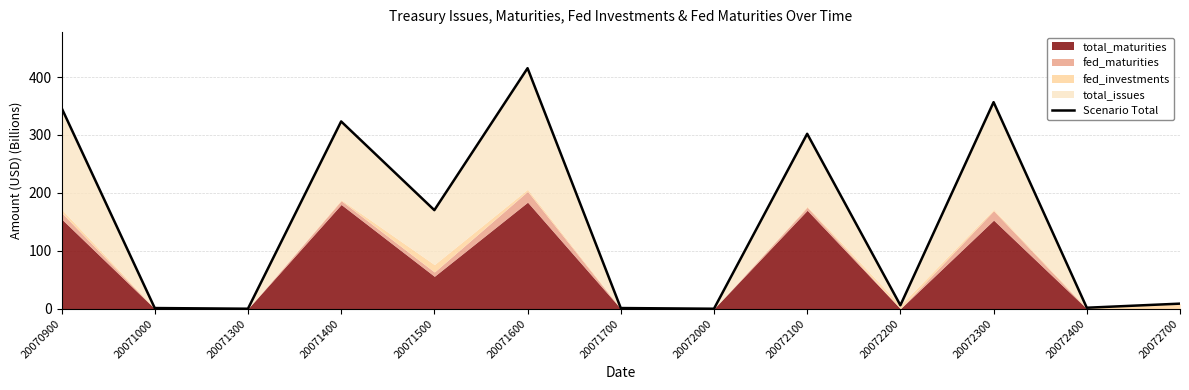

Reading left to right, what are all the values shown in this chart?

346.9	1.2	0.0	323.4	170.3	415.3	1.2	0.0	302.1	6.0	356.7	1.7	8.8